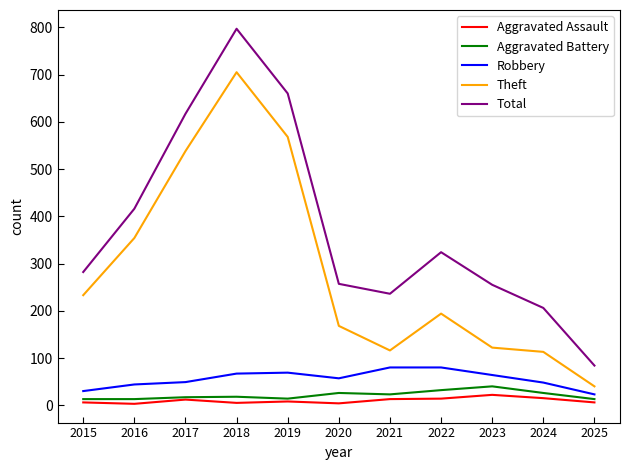

Between 2016 and 2024, which series saw the biggest shift?

Theft